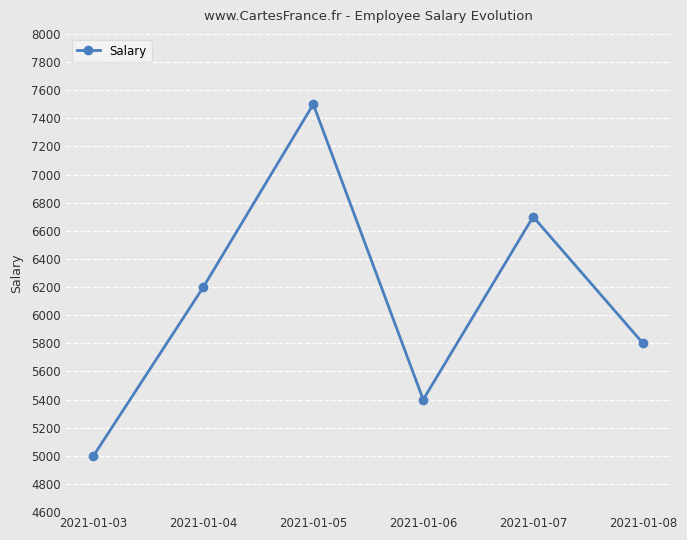

Between 2021-01-07 and 2021-01-08, which is larger?

2021-01-07